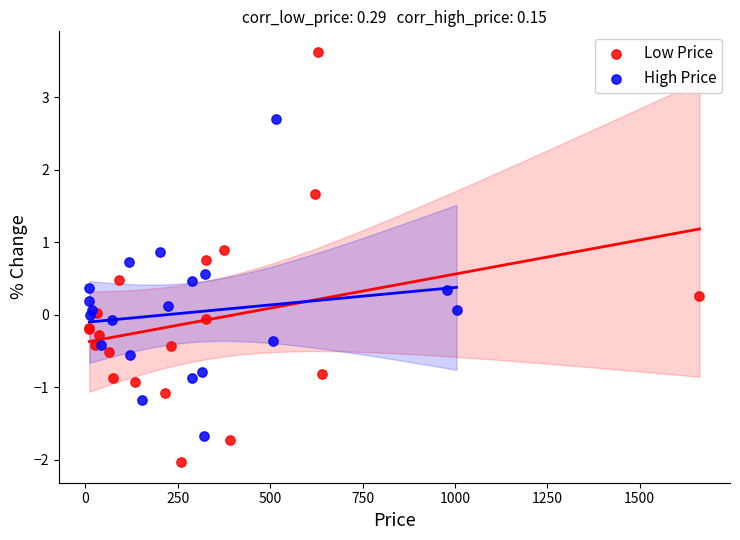

Which series has the widest spread of Y values?

Low Price